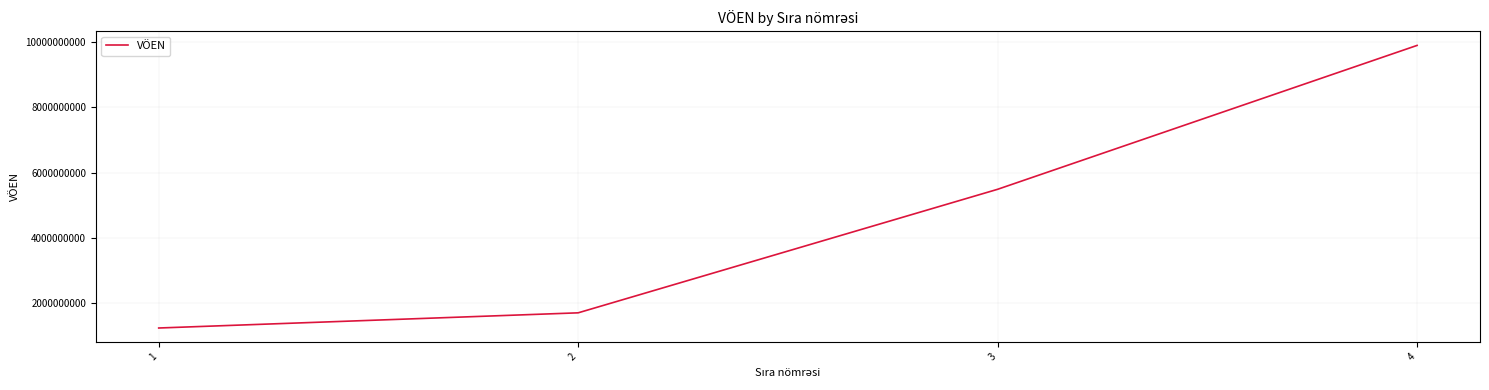

At which category does the chart reach its peak across all series?

4